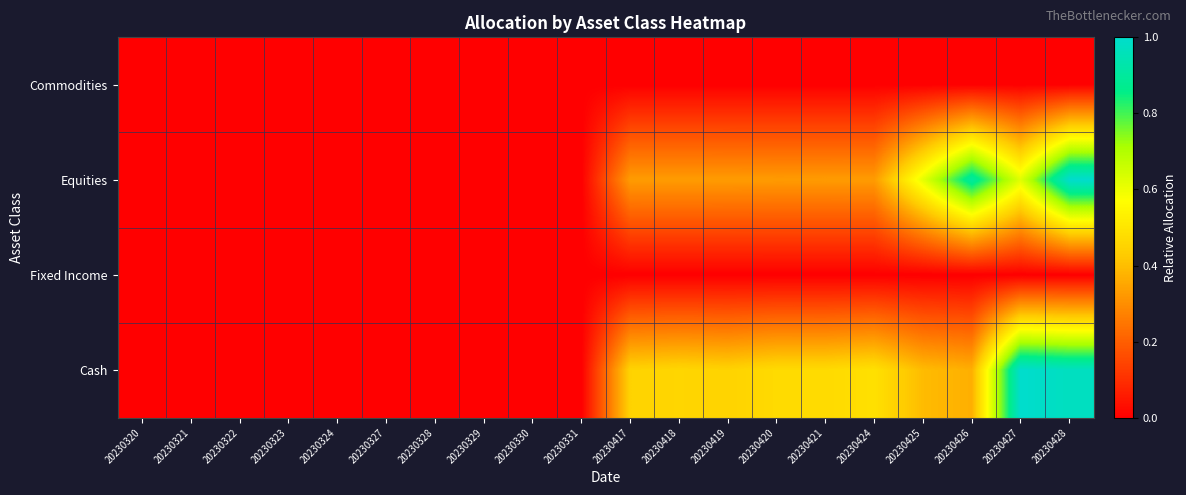

Reading right to left, extract all data points from this chart.

Commodities: 20230428=0.0	20230427=0.0	20230426=0.0	20230425=0.0	20230424=0.0	20230421=0.0	20230420=0.0	20230419=0.0	20230418=0.0	20230417=0.0	20230331=0.0	20230330=0.0	20230329=0.0	20230328=0.0	20230327=0.0	20230324=0.0	20230323=0.0	20230322=0.0	20230321=0.0	20230320=0.0
Equities: 20230428=1.0	20230427=0.6	20230426=0.9	20230425=0.6	20230424=0.3	20230421=0.3	20230420=0.3	20230419=0.3	20230418=0.3	20230417=0.3	20230331=0.0	20230330=0.0	20230329=0.0	20230328=0.0	20230327=0.0	20230324=0.0	20230323=0.0	20230322=0.0	20230321=0.0	20230320=0.0
Fixed Income: 20230428=0.0	20230427=0.0	20230426=0.0	20230425=0.0	20230424=0.0	20230421=0.0	20230420=0.0	20230419=0.0	20230418=0.0	20230417=0.0	20230331=0.0	20230330=0.0	20230329=0.0	20230328=0.0	20230327=0.0	20230324=0.0	20230323=0.0	20230322=0.0	20230321=0.0	20230320=0.0
Cash: 20230428=1.0	20230427=1.0	20230426=0.4	20230425=0.4	20230424=0.5	20230421=0.5	20230420=0.5	20230419=0.4	20230418=0.5	20230417=0.4	20230331=0.0	20230330=0.0	20230329=0.0	20230328=0.0	20230327=0.0	20230324=0.0	20230323=0.0	20230322=0.0	20230321=0.0	20230320=0.0